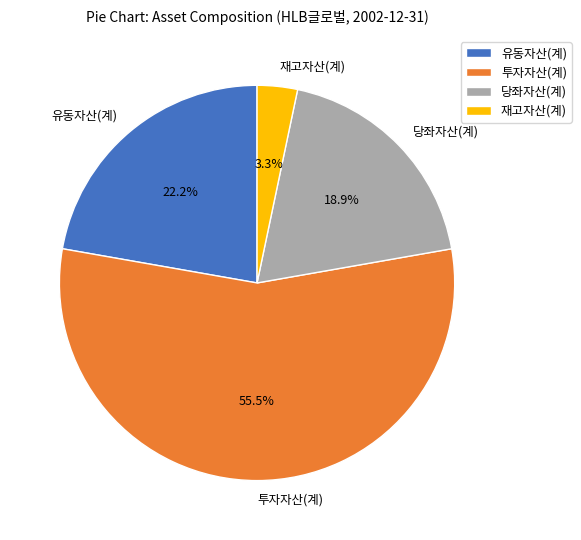

What percentage do 당좌자산(계) and 투자자산(계) together represent?

74.5%